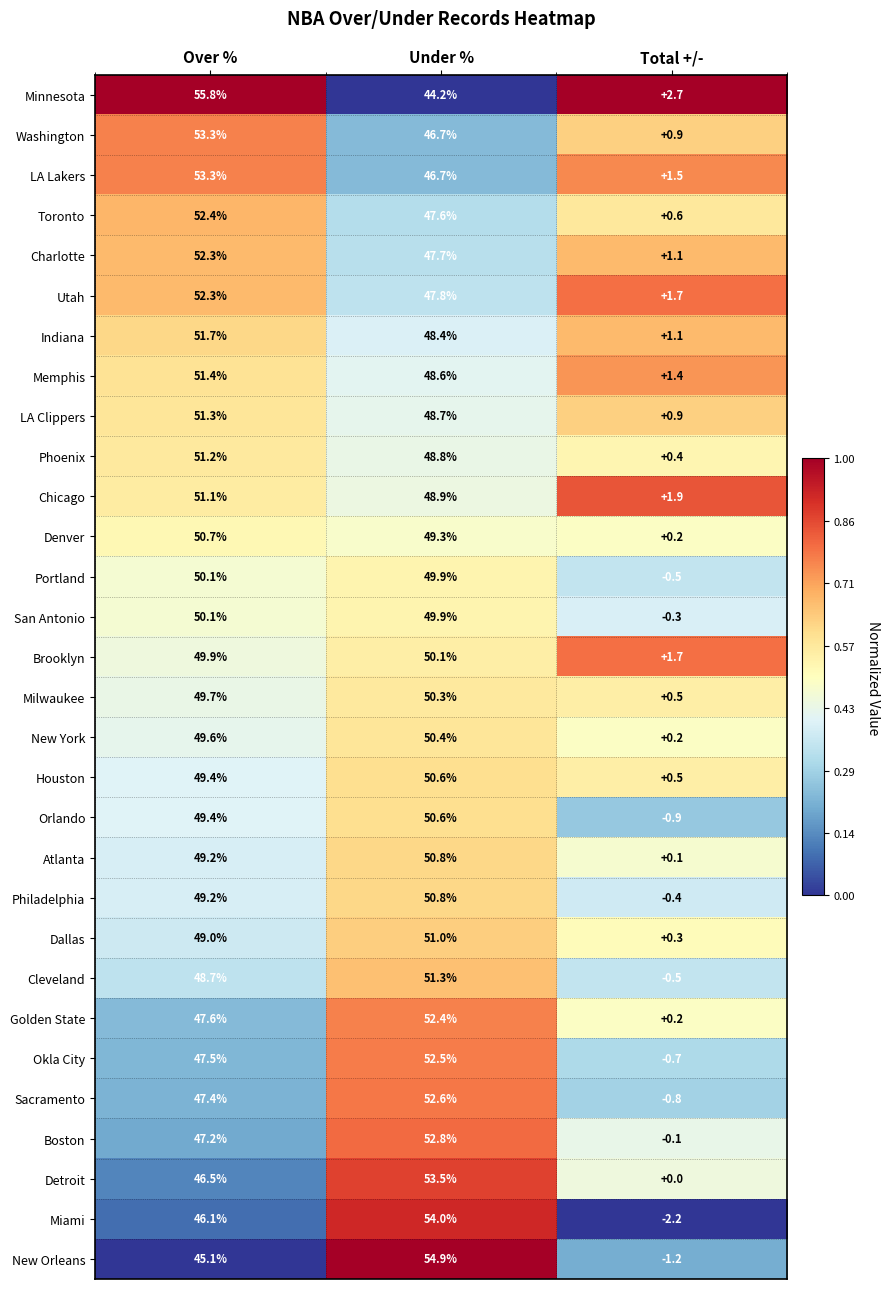

At how many categories does at least one series exceed 0?

3